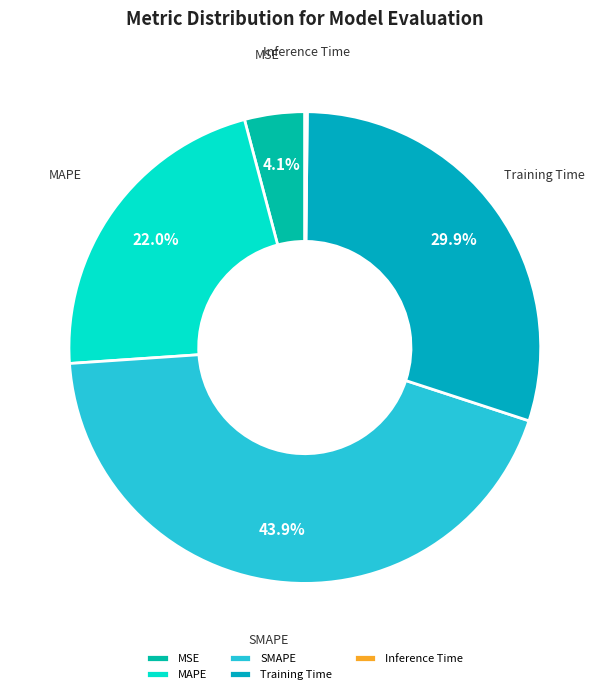

What percentage is the MAPE slice, to the nearest percent?

22%